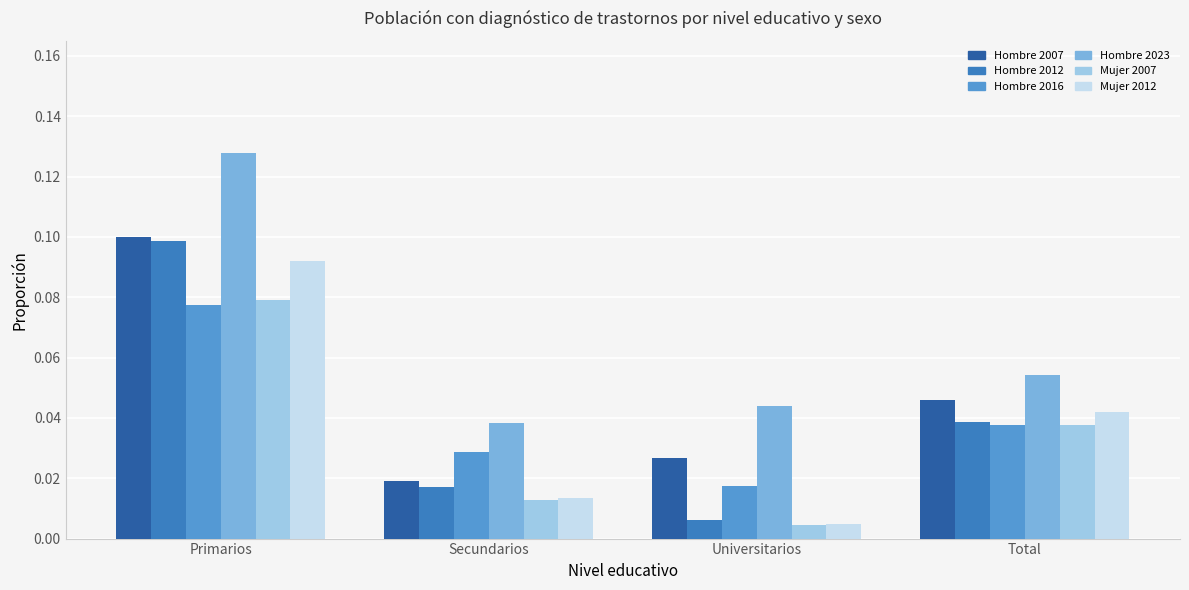

Which series has the largest total across all categories?

Hombre 2023